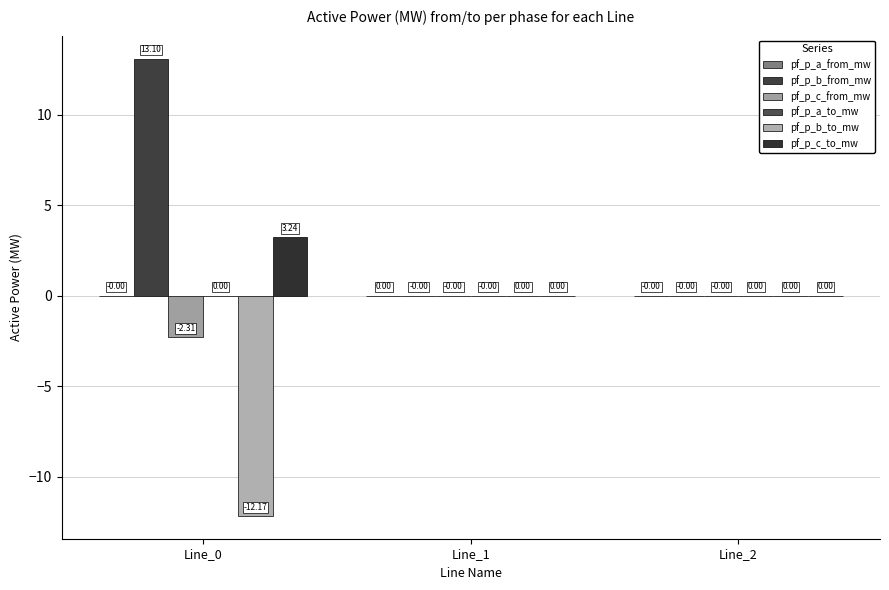

Reading left to right, transcribe all the data shown in this chart.

pf_p_a_from_mw: -0.0	0.0	-0.0
pf_p_b_from_mw: 13.1	-0.0	-0.0
pf_p_c_from_mw: -2.3	-0.0	-0.0
pf_p_a_to_mw: 0.0	-0.0	0.0
pf_p_b_to_mw: -12.2	0.0	0.0
pf_p_c_to_mw: 3.2	0.0	0.0